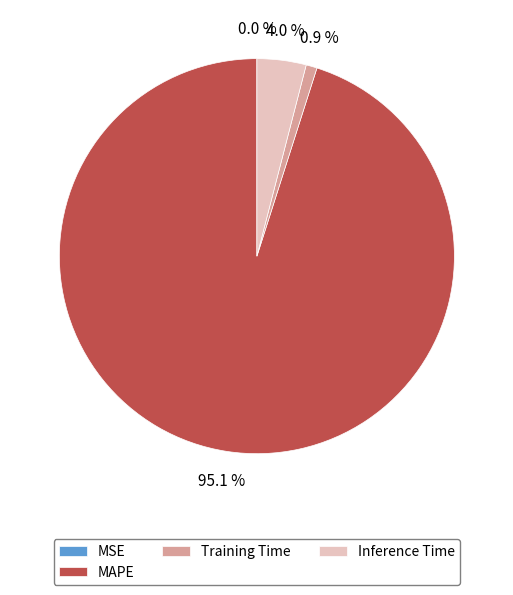

Which slice represents more than half of the pie?

MAPE